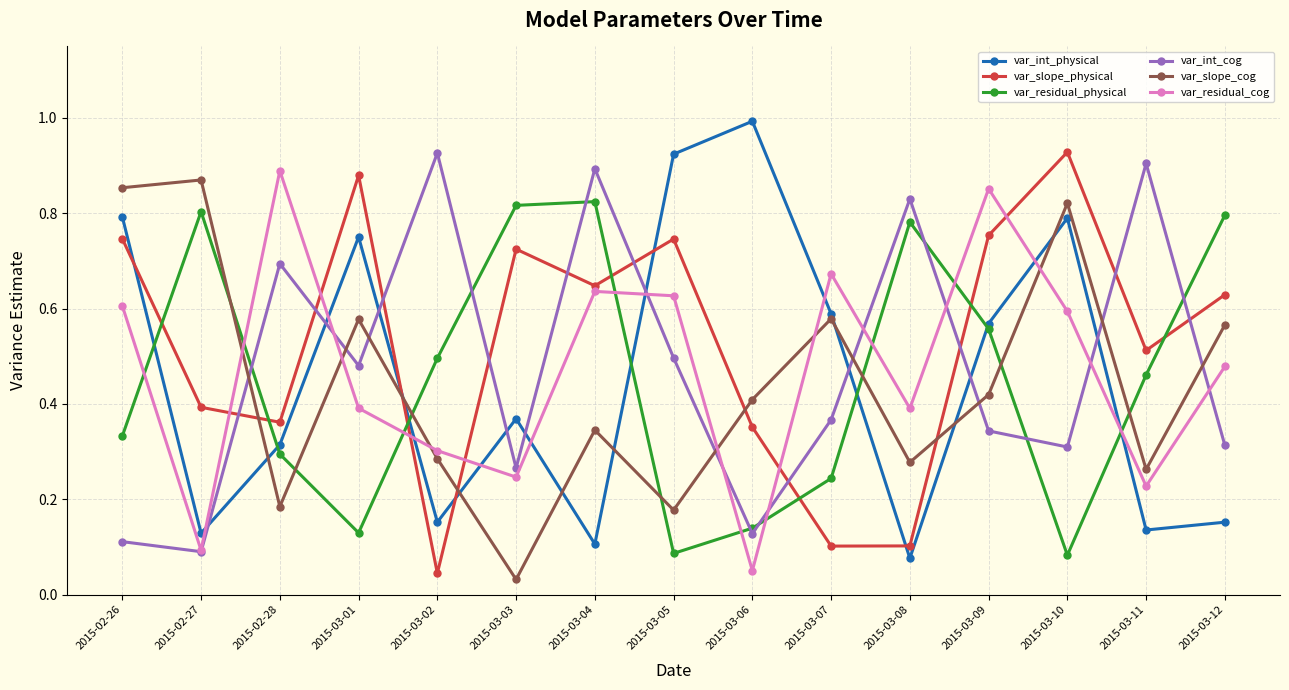

The value of var_slope_cog at 2015-03-08 is 0.1. True or false?

False